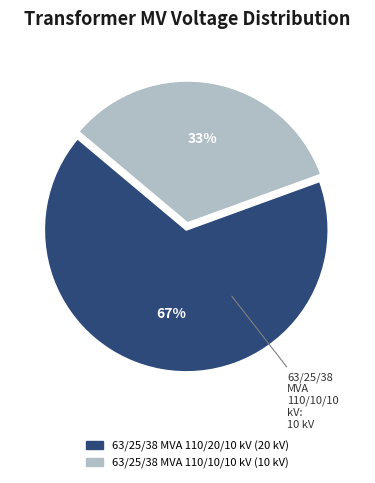

Rank the categories by value from lowest to highest.

63/25/38 MVA 110/10/10 kV, 63/25/38 MVA 110/20/10 kV